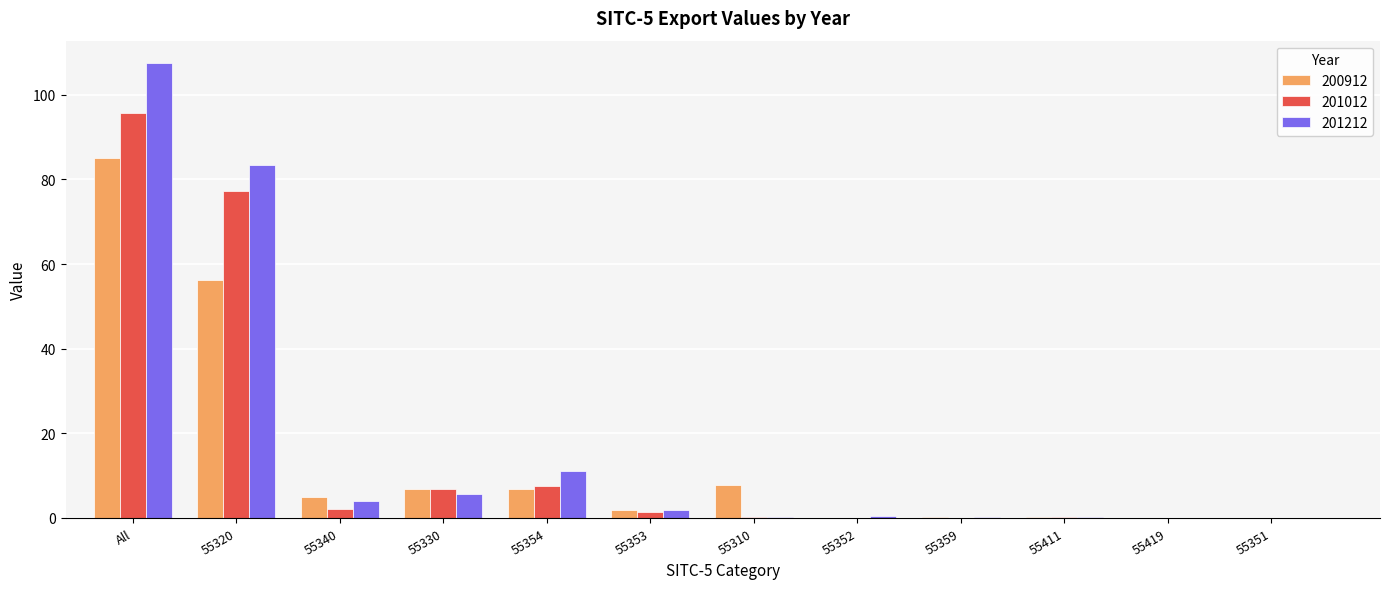

At which category is the sum across all series the highest?

All